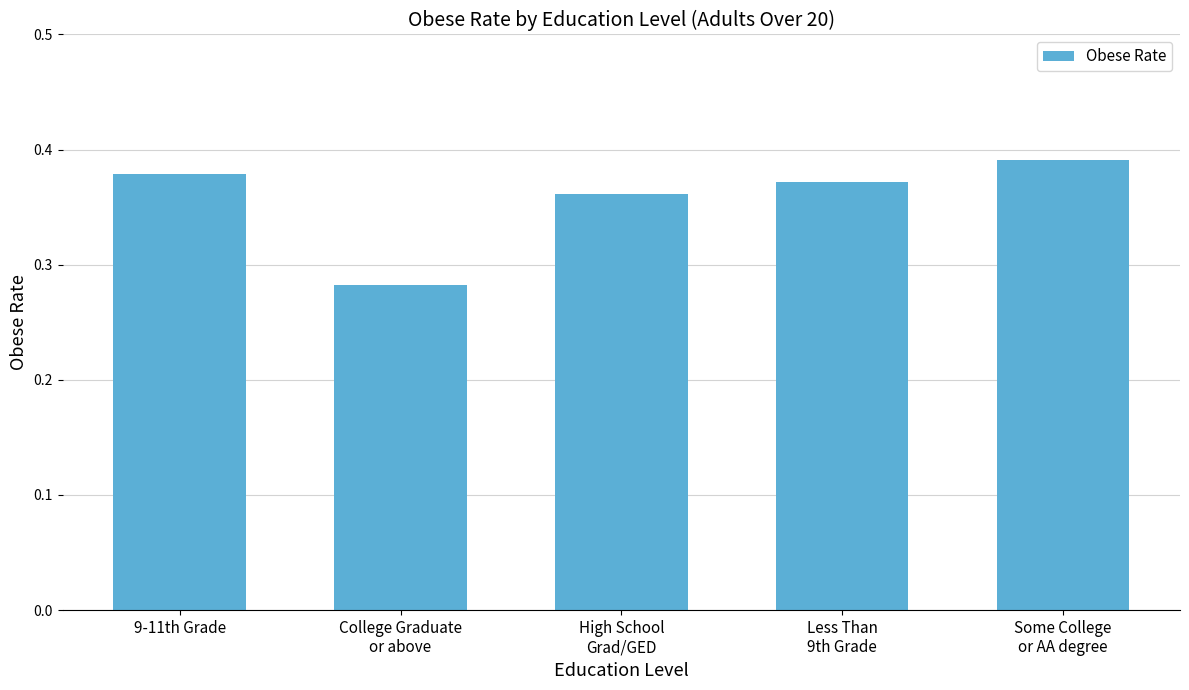

What is the sum of all values?

1.8